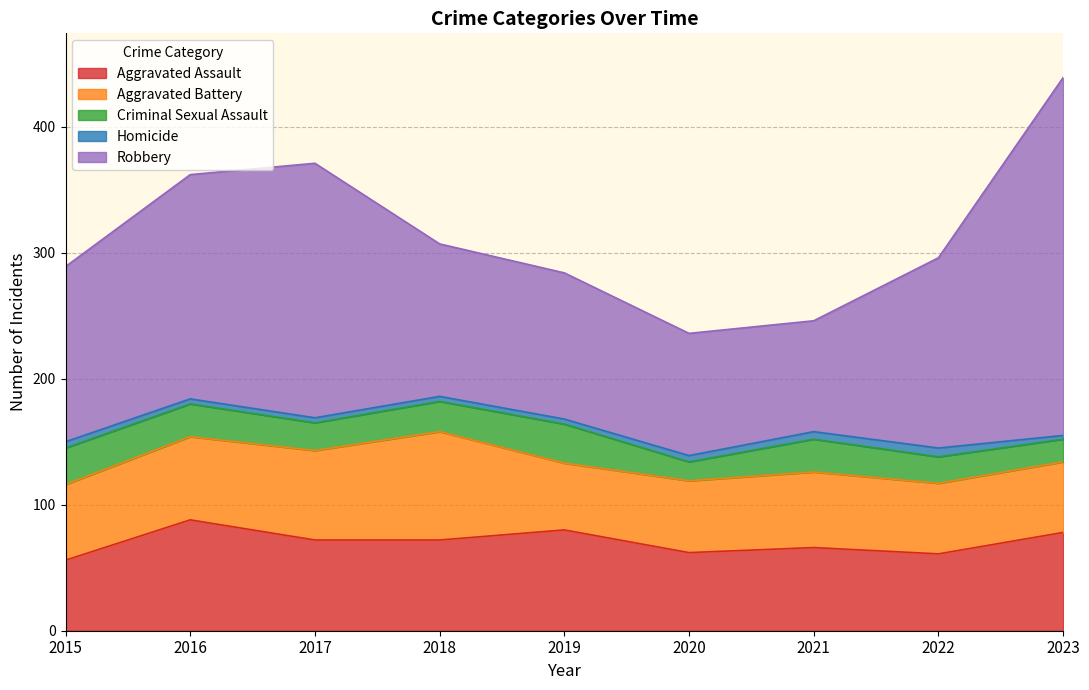

True or false: Criminal Sexual Assault and Aggravated Battery cross at least once.

False